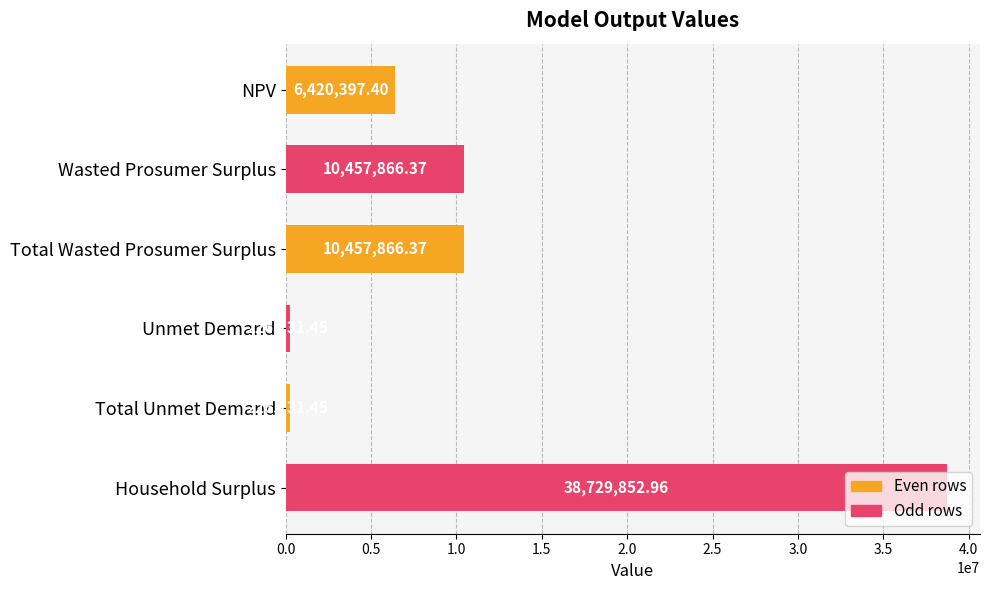

Which label corresponds to the largest value in the chart?

Household Surplus